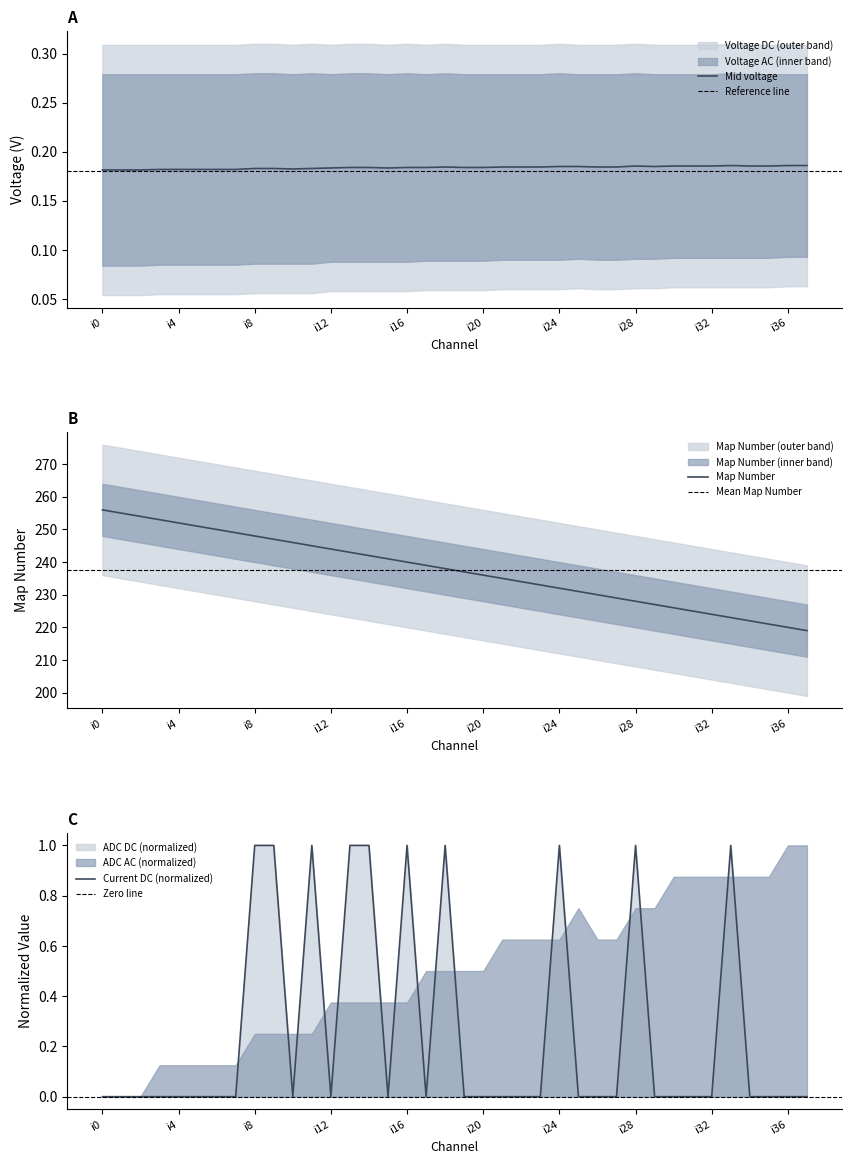

True or false: Mid voltage has a value of 0.1 at i8.

False